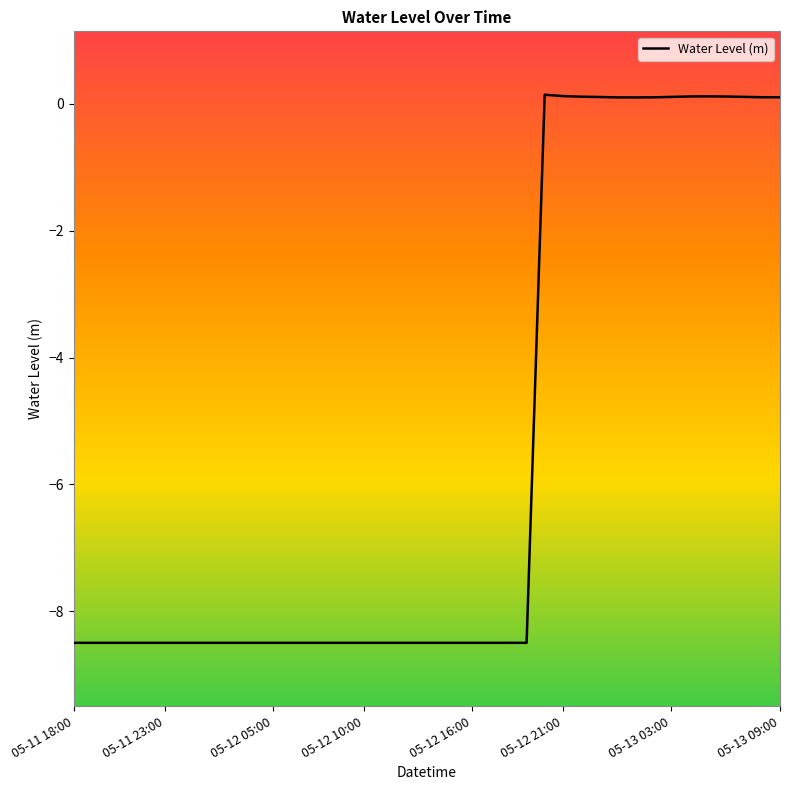

What is the smallest value displayed?

-8.5